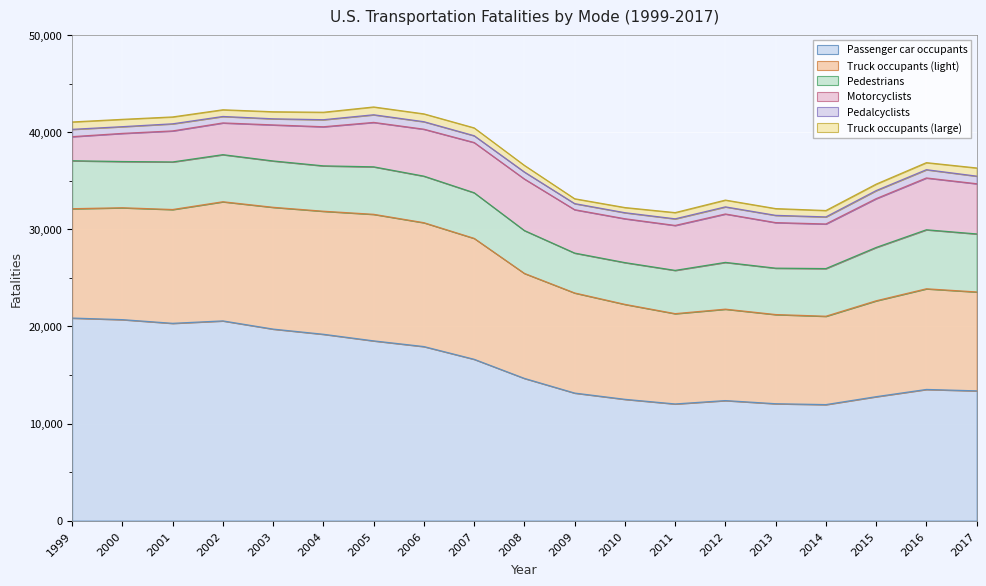

What are all the series names shown in the legend?

Passenger car occupants, Truck occupants (light), Pedestrians, Motorcyclists, Pedalcyclists, Truck occupants (large)